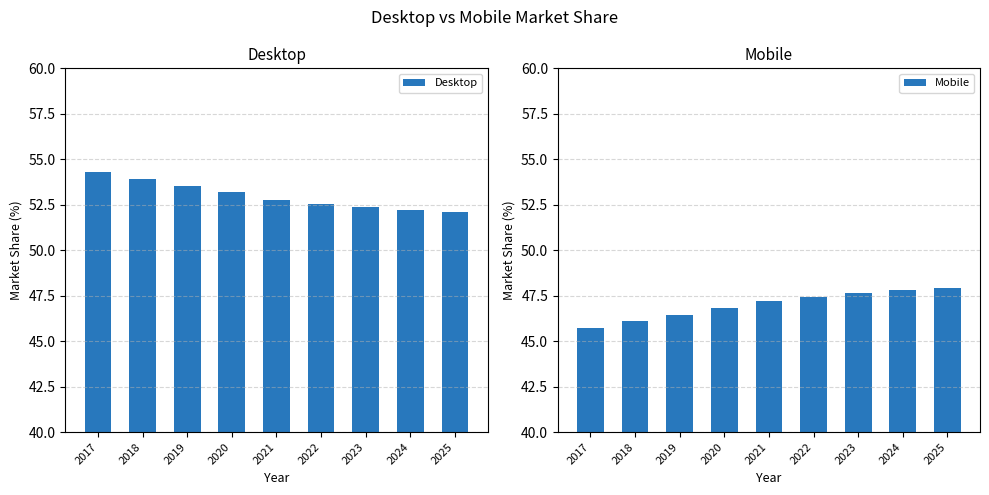

Which series has the largest range (max minus min)?

Desktop